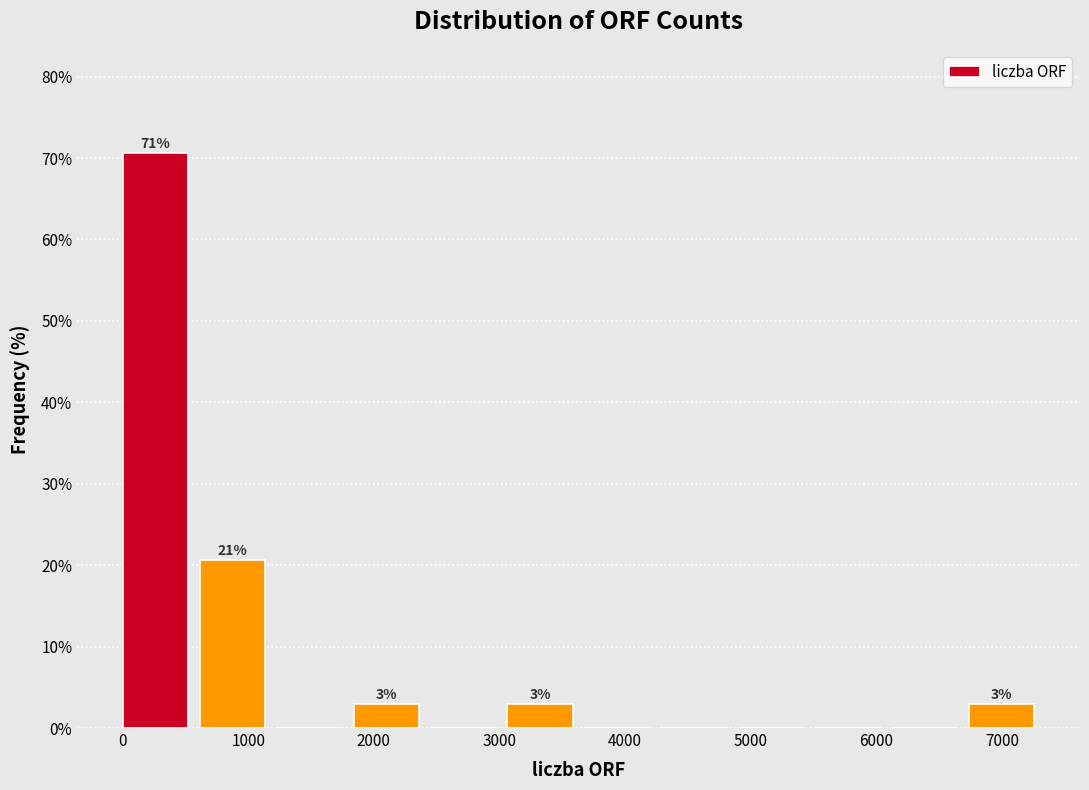

Over which range of the x-axis is the bar tallest?

0 to 600